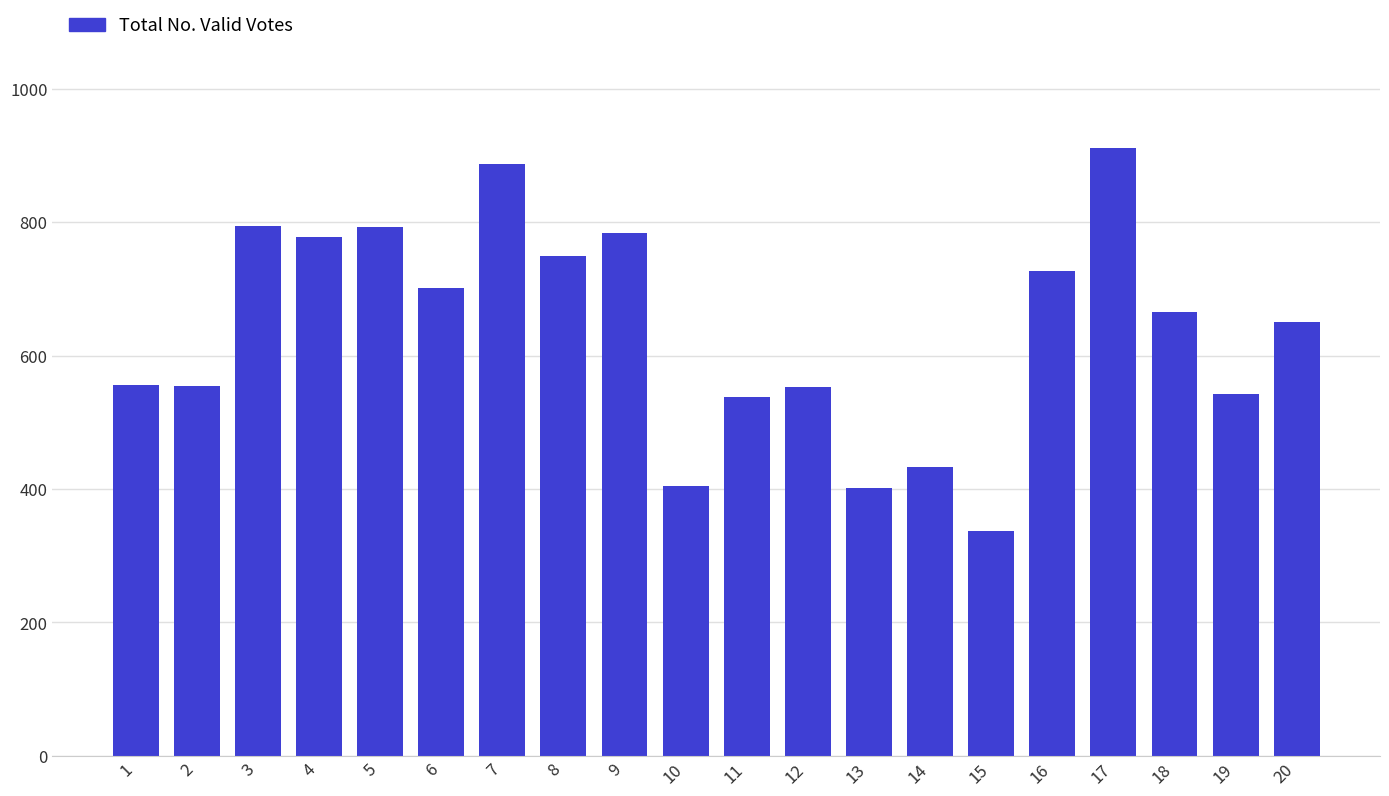

Does the chart contain stacked bars?

No